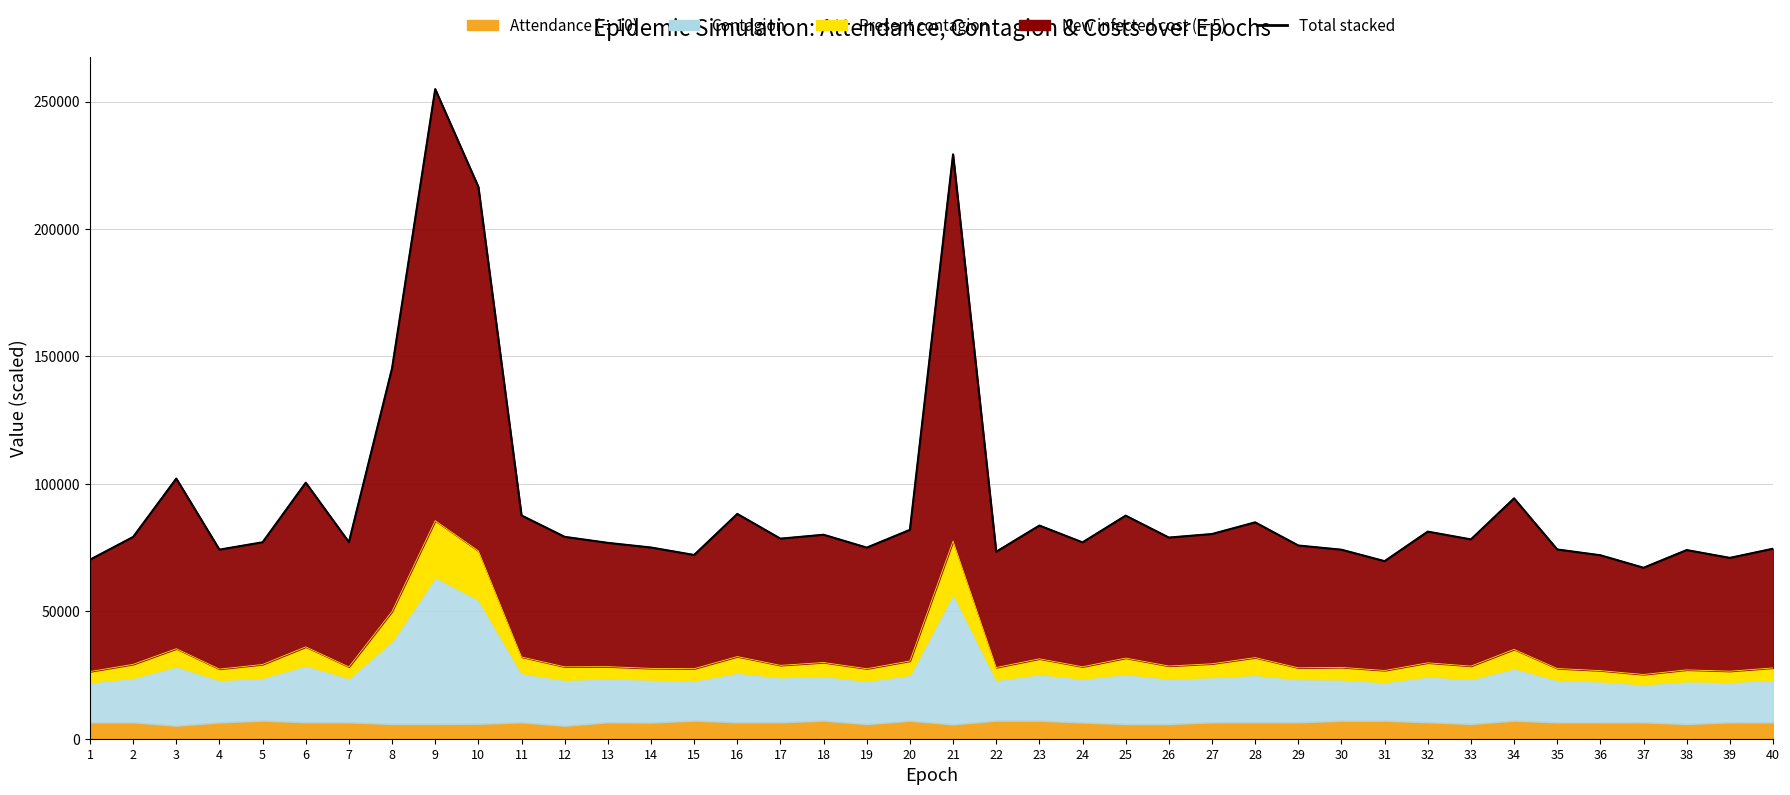

Reading left to right, what are all the values shown in this chart?

70241.7	79171.8	102075.8	74191.6	77084.4	100454.6	77144.2	145345.5	254900.7	216553.5	87599.3	79213.8	76848.7	75026.1	72095.9	88211.6	78501.4	80038.1	74987.5	81952.7	229297.5	73366.8	83645.9	77045.9	87534.1	78930.4	80315.4	84901.3	75814.8	74167.1	69671.7	81265.0	78209.3	94315.4	74264.4	71987.8	67082.2	74025.0	70956.1	74553.3